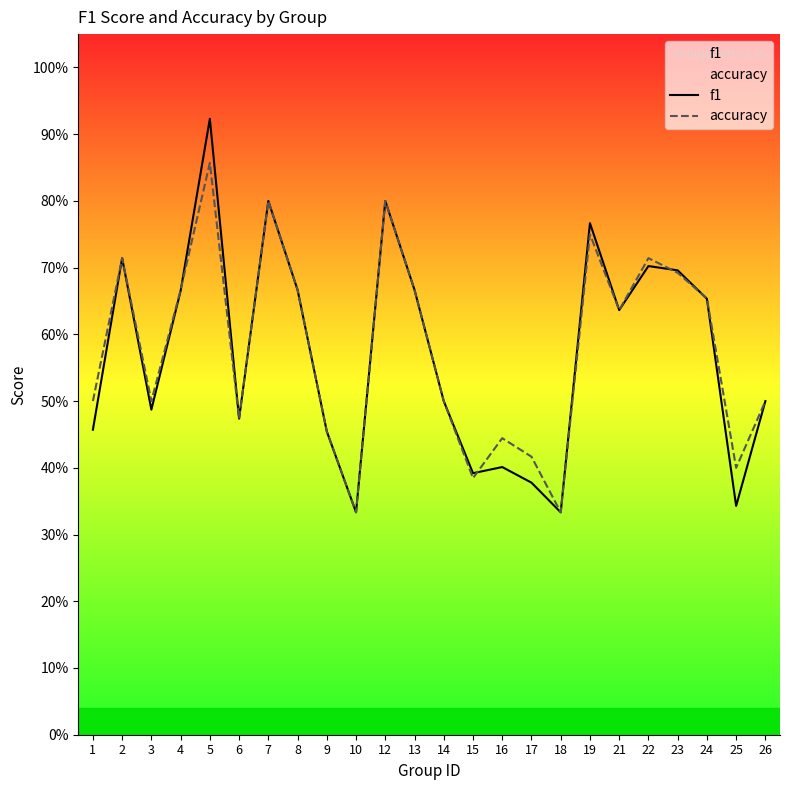

Is the value of accuracy at 15 greater than the value of f1 at 19?

No